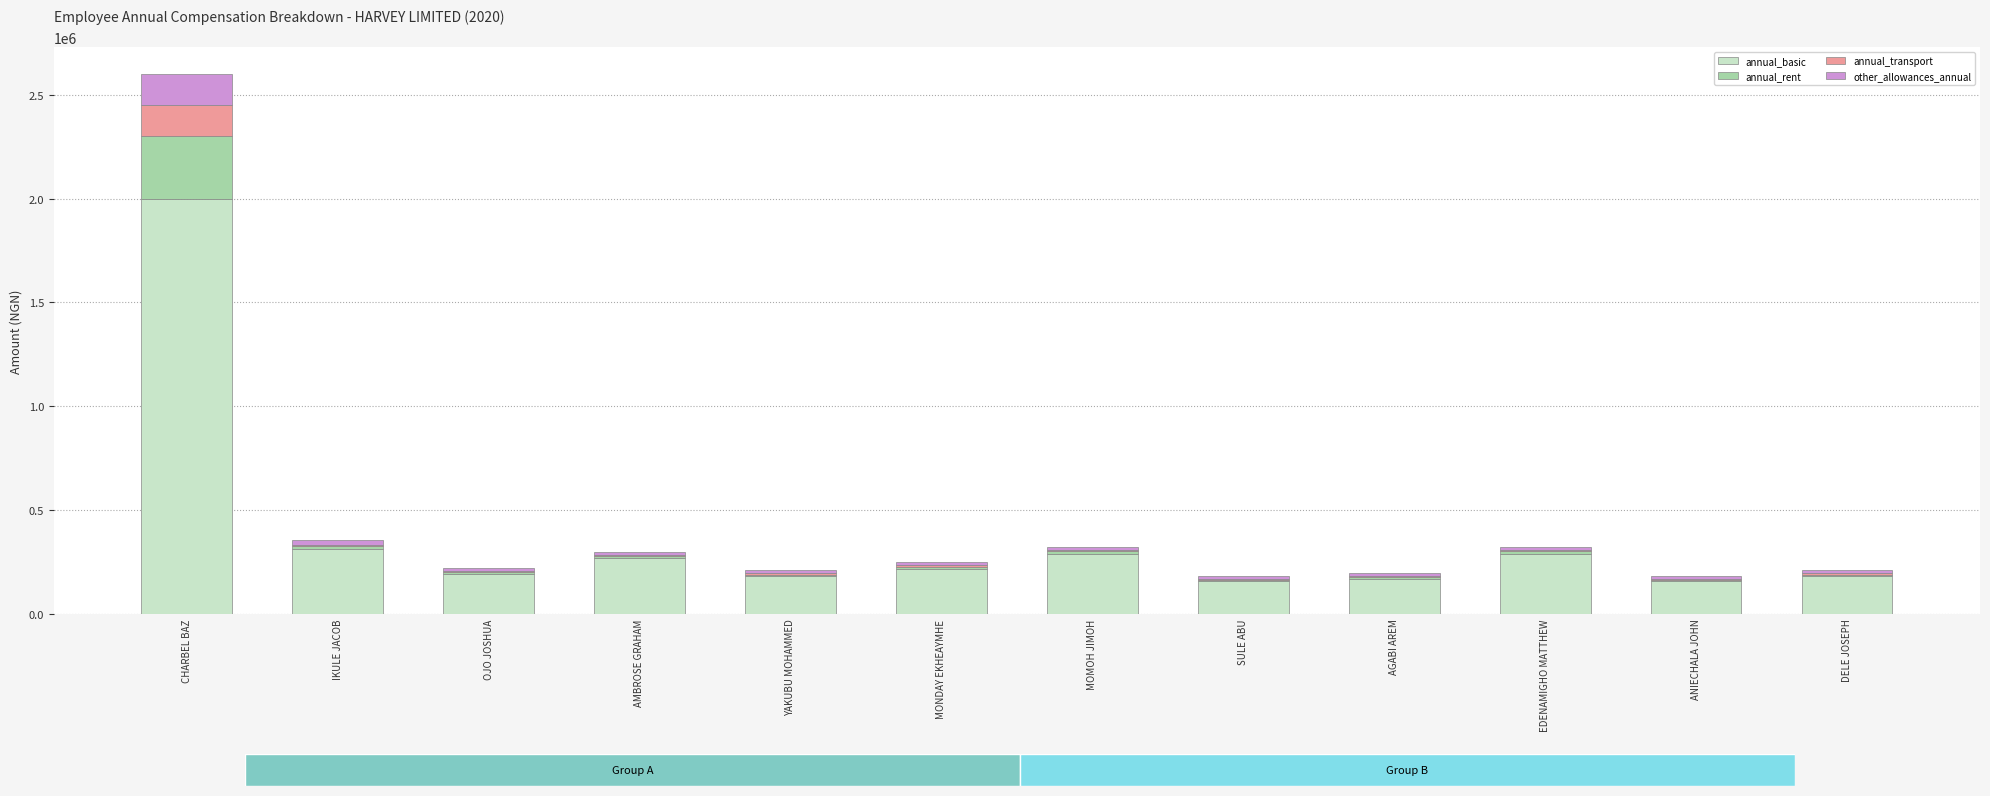

At which category is the sum across all series the highest?

CHARBEL BAZ